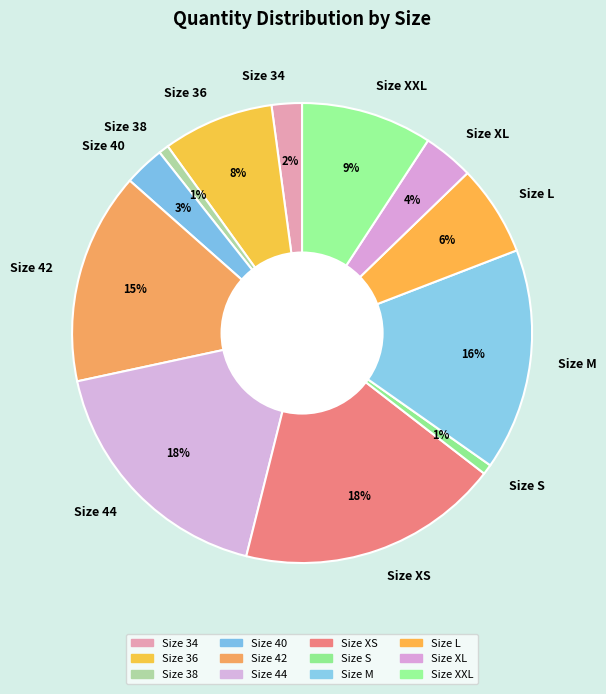

To the nearest percent, what portion does Size S represent?

1%